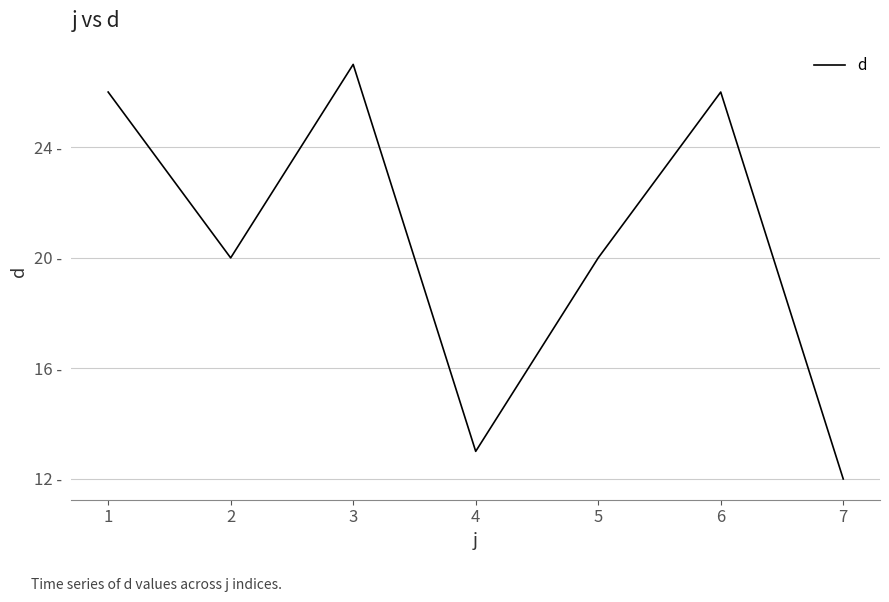

Does the chart have visible grid lines?

Yes